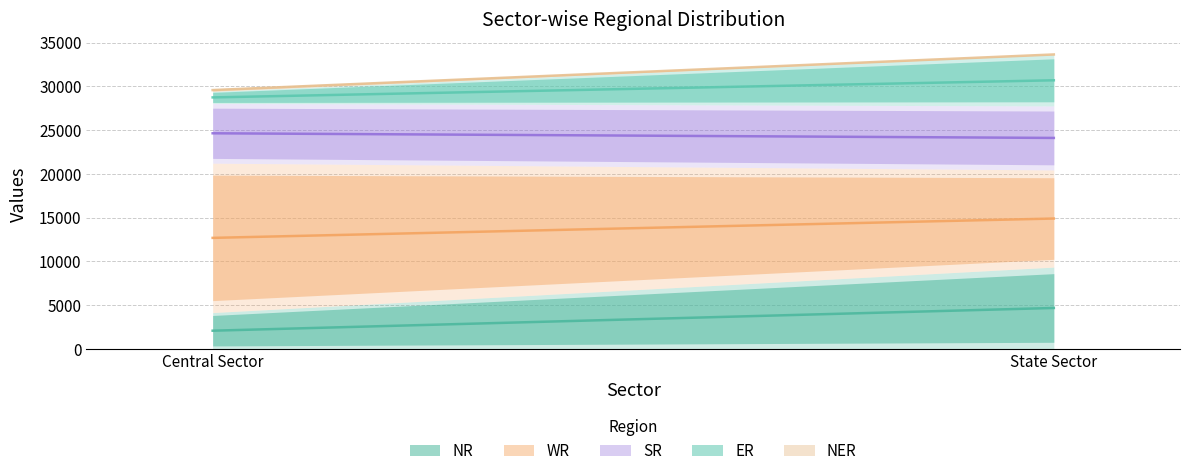

Which series has the largest range (max minus min)?

WR